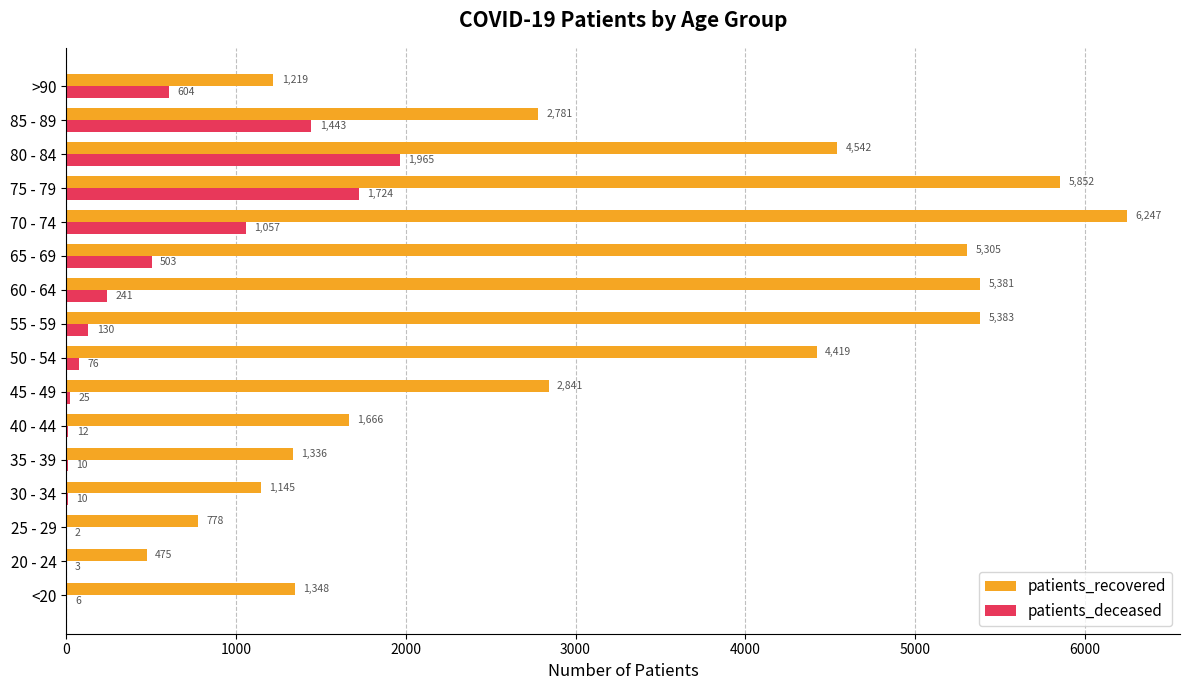

Is the value of patients_recovered at 85 - 89 greater than the value of patients_deceased at 80 - 84?

Yes